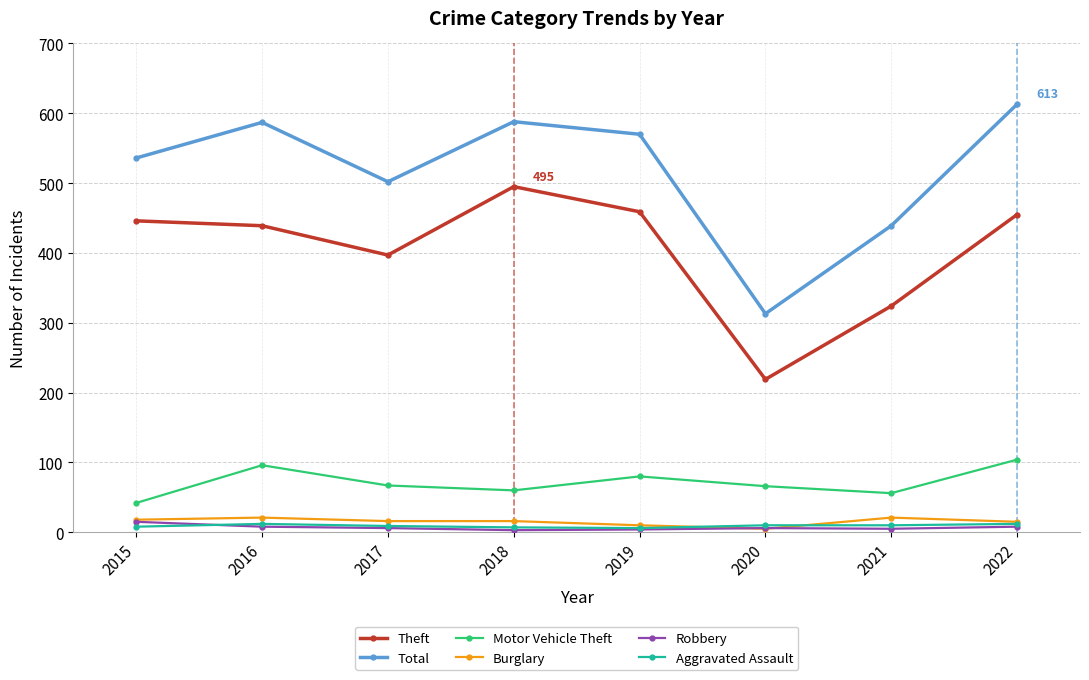

What is the difference between the maximum and minimum values in the Theft series?

276